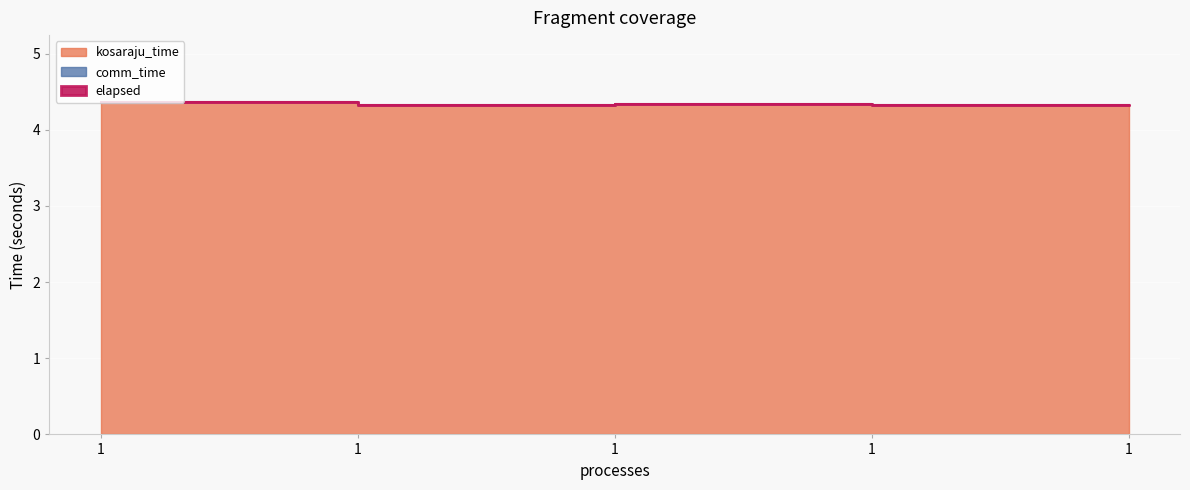

At which label does elapsed reach its minimum?

1